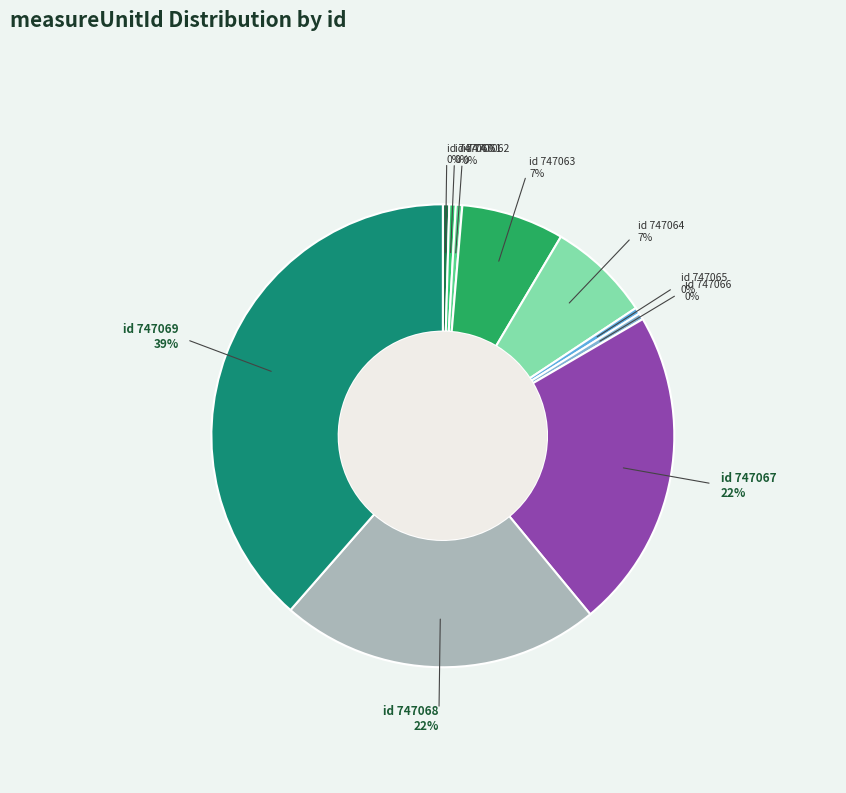

Count the number of slices in the pie.

10